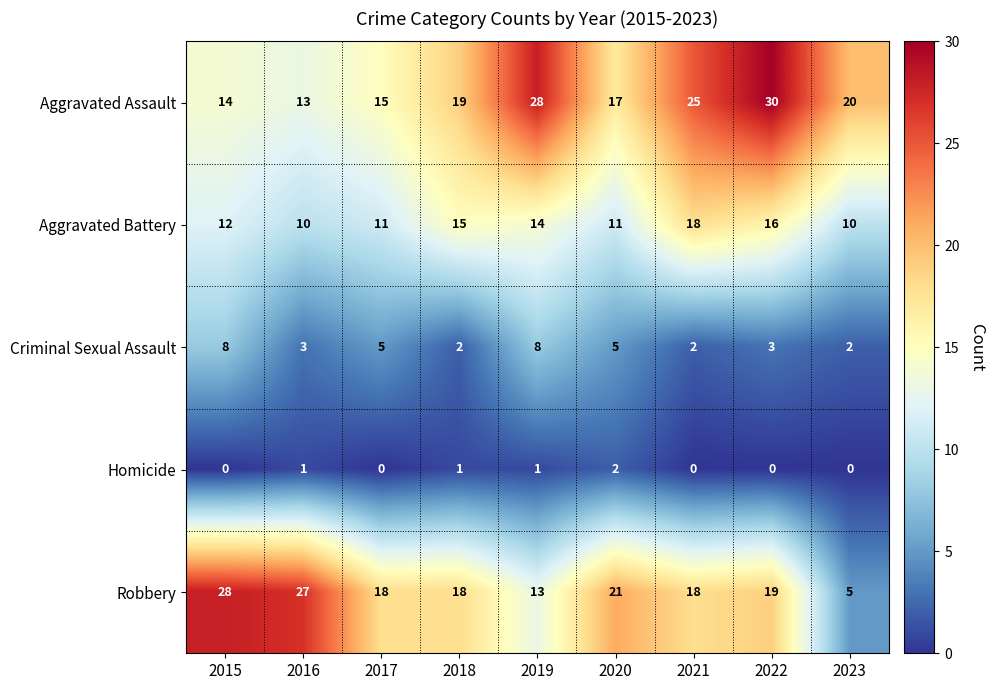

The value of Robbery at 2023 is 8. True or false?

False